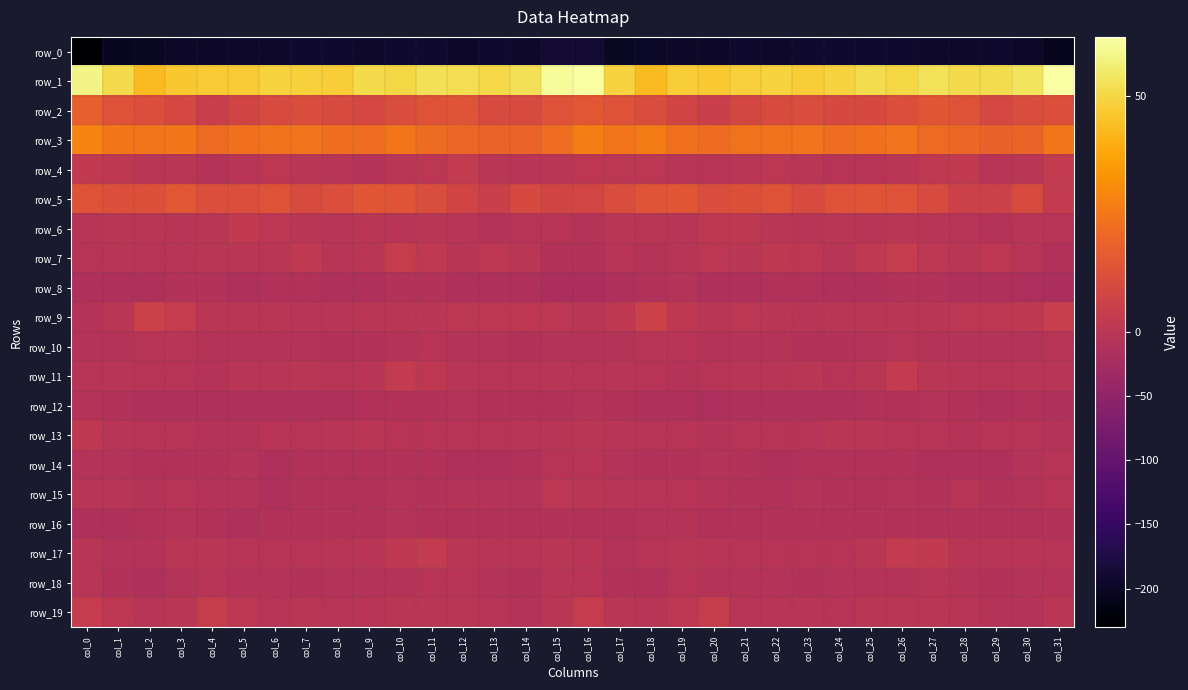

Rank the series by their maximum value, from lowest to highest.

row_0, row_8, row_12, row_16, row_14, row_18, row_10, row_15, row_13, row_6, row_17, row_11, row_4, row_7, row_19, row_9, row_5, row_2, row_3, row_1